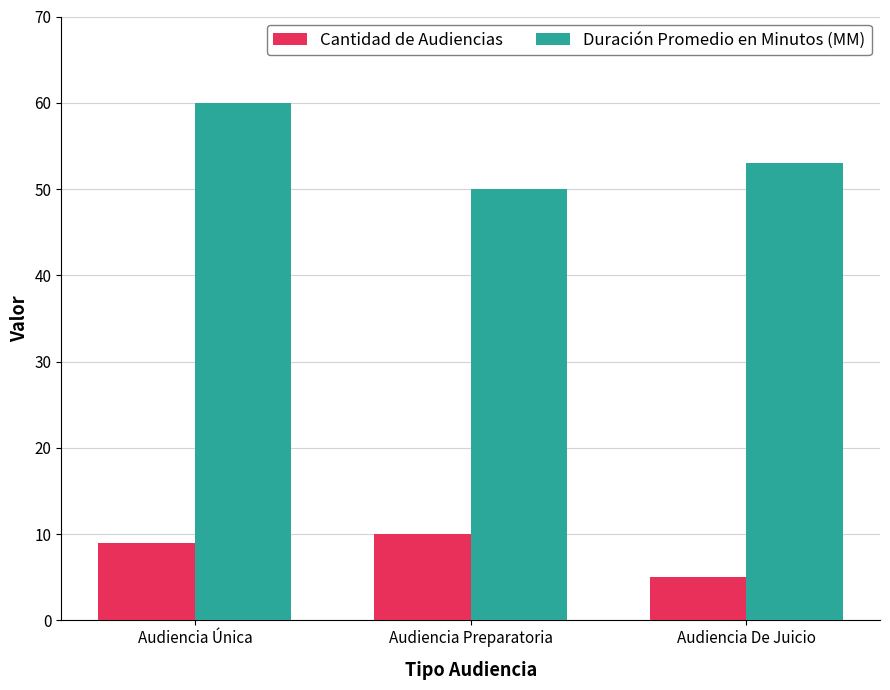

What is the spread (max minus min) of values at Audiencia De Juicio?

48